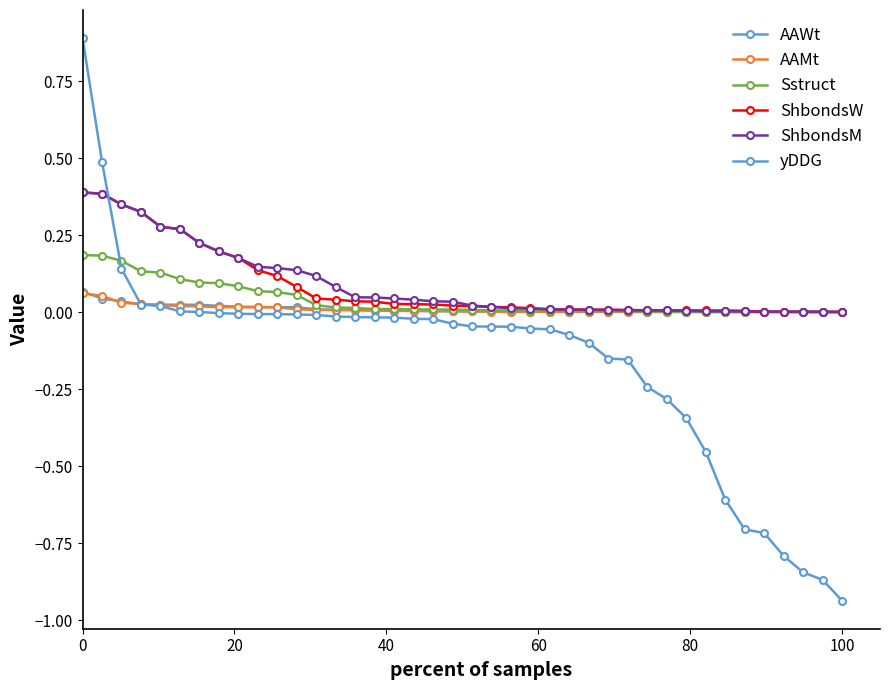

At how many categories does at least one series exceed 0?

40